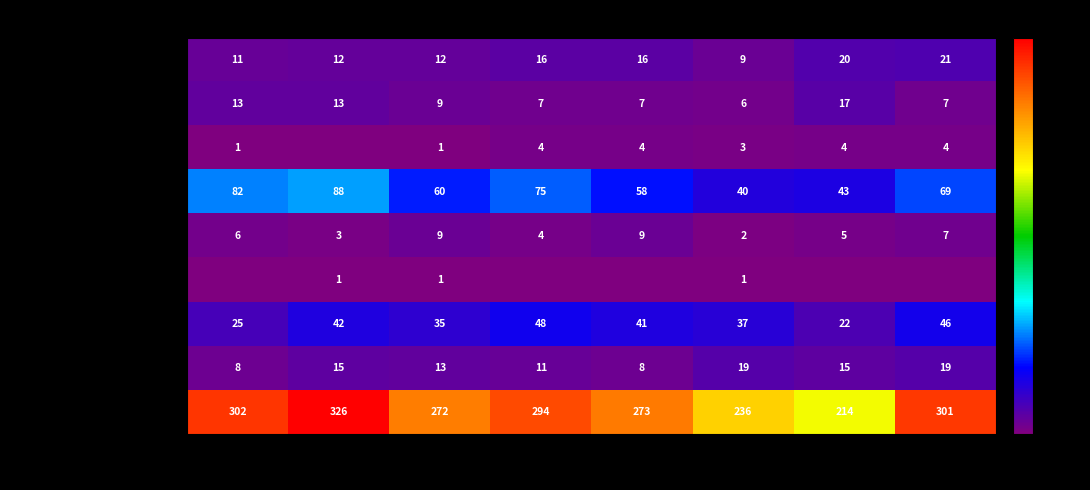

Which label corresponds to the smallest value in the chart?

2016